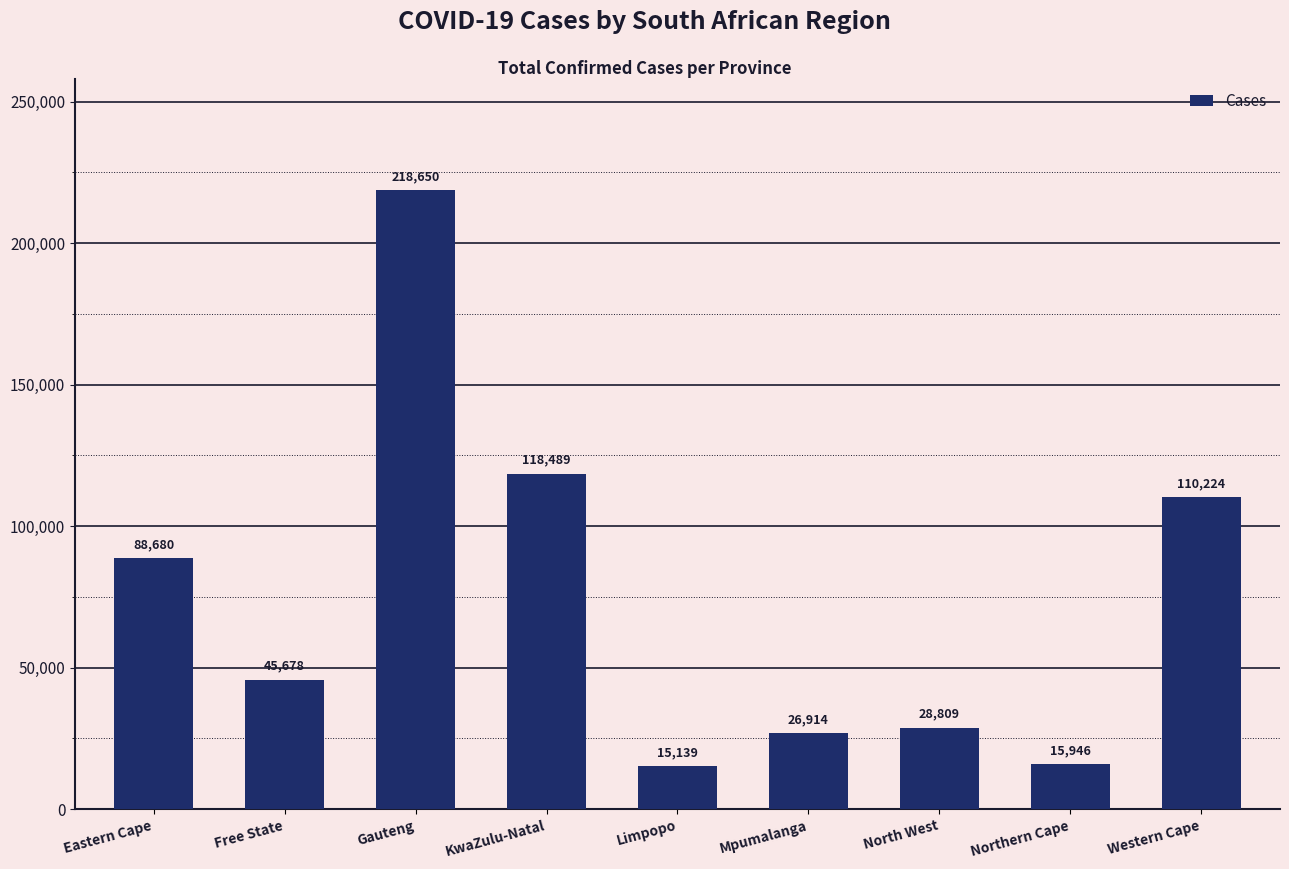

What is the value of the 5th bar from the left?

15139